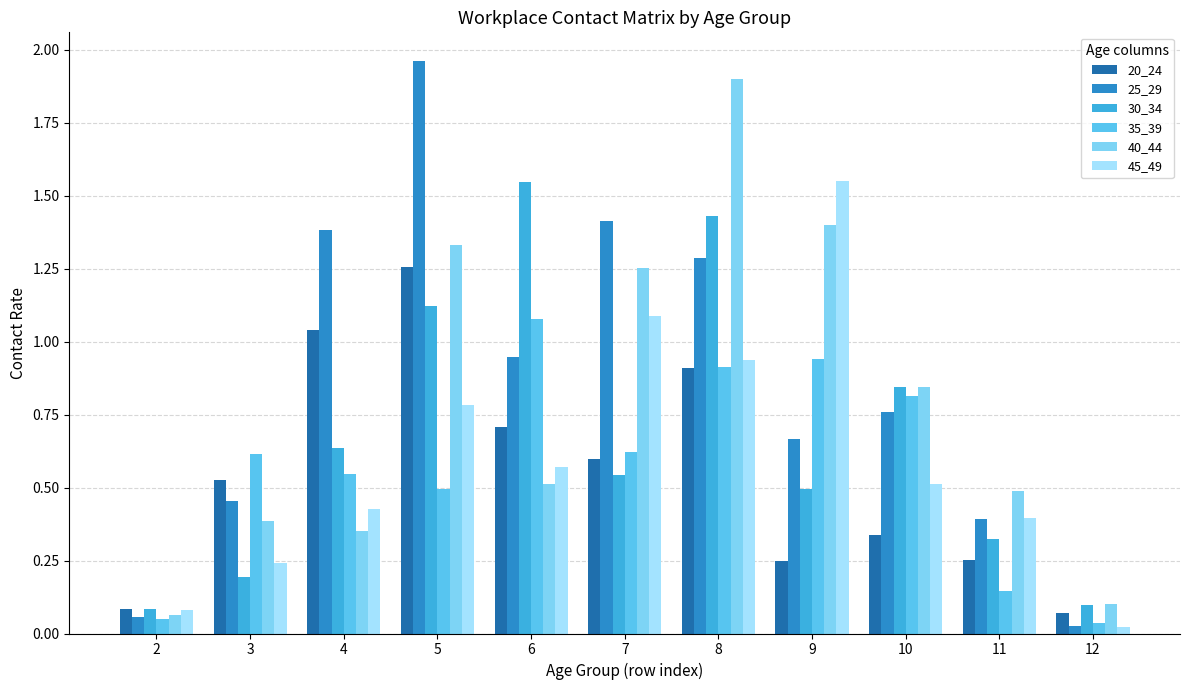

Reading left to right, what are all the values shown in this chart?

20_24: 2=0.1	3=0.5	4=1.0	5=1.3	6=0.7	7=0.6	8=0.9	9=0.2	10=0.3	11=0.3	12=0.1
25_29: 2=0.1	3=0.5	4=1.4	5=2.0	6=0.9	7=1.4	8=1.3	9=0.7	10=0.8	11=0.4	12=0.0
30_34: 2=0.1	3=0.2	4=0.6	5=1.1	6=1.5	7=0.5	8=1.4	9=0.5	10=0.8	11=0.3	12=0.1
35_39: 2=0.0	3=0.6	4=0.5	5=0.5	6=1.1	7=0.6	8=0.9	9=0.9	10=0.8	11=0.1	12=0.0
40_44: 2=0.1	3=0.4	4=0.4	5=1.3	6=0.5	7=1.3	8=1.9	9=1.4	10=0.8	11=0.5	12=0.1
45_49: 2=0.1	3=0.2	4=0.4	5=0.8	6=0.6	7=1.1	8=0.9	9=1.5	10=0.5	11=0.4	12=0.0